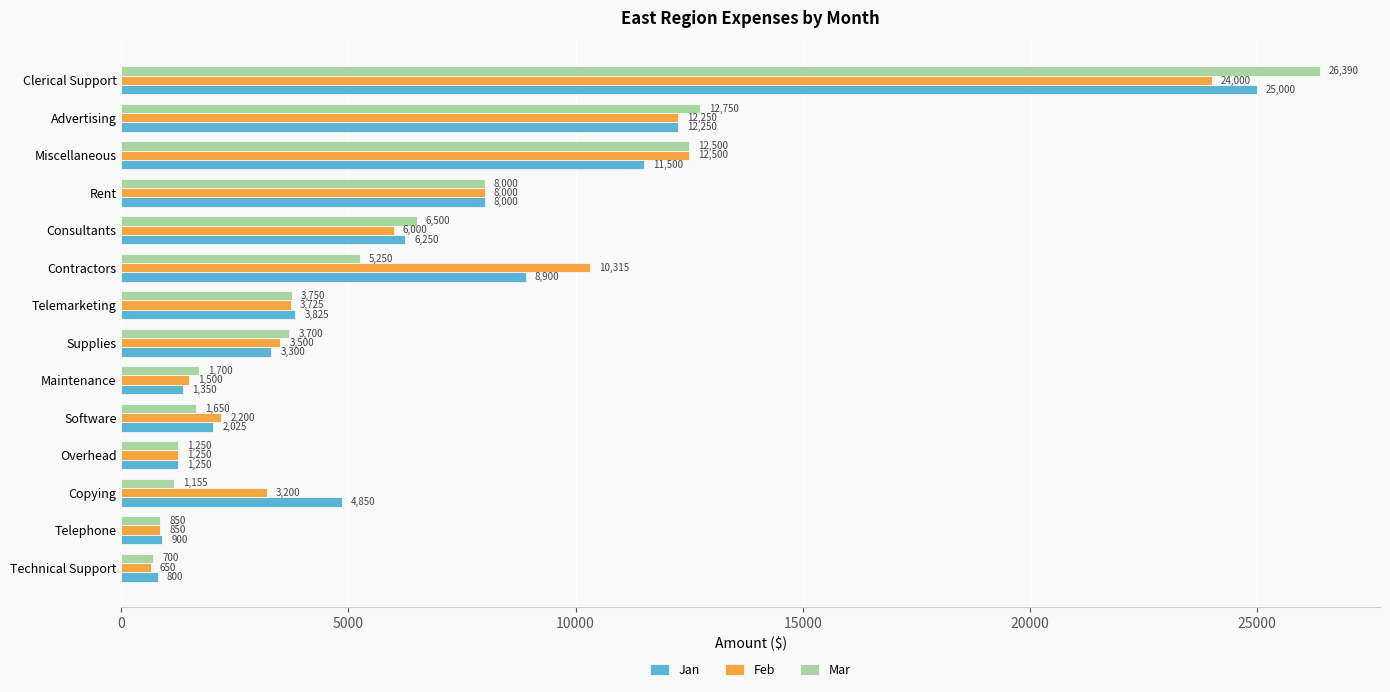

Is the value of Mar at Maintenance greater than the value of Jan at Rent?

No